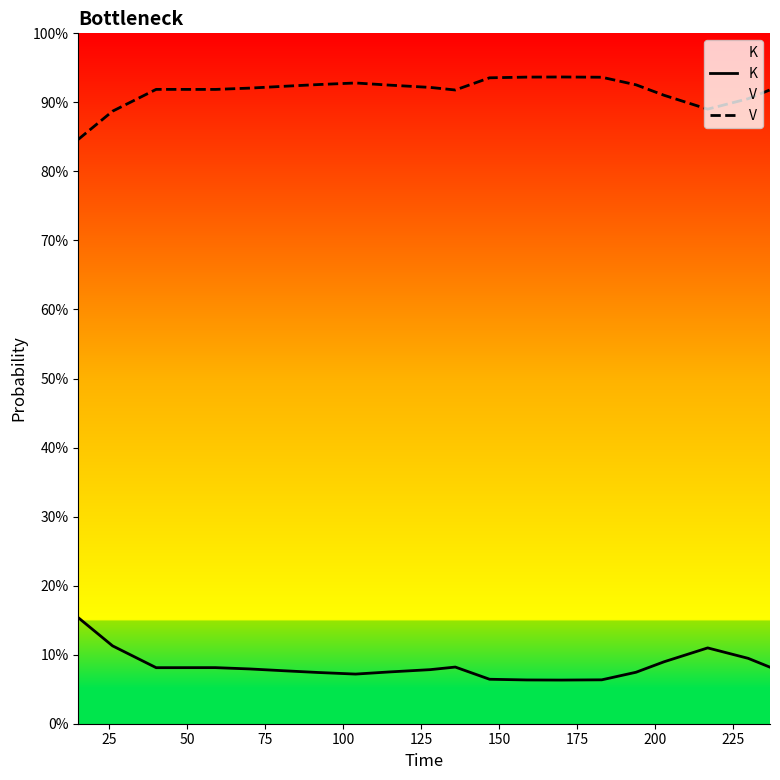

True or false: K and V cross at least once.

False